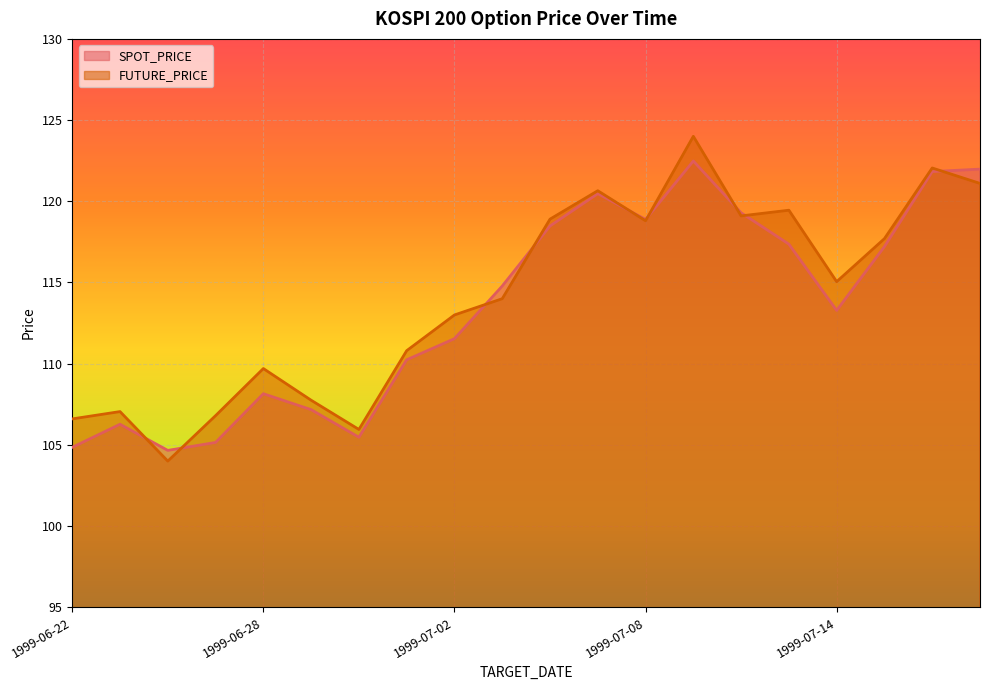

What is the label of the 15th point from the left?

1999-07-12